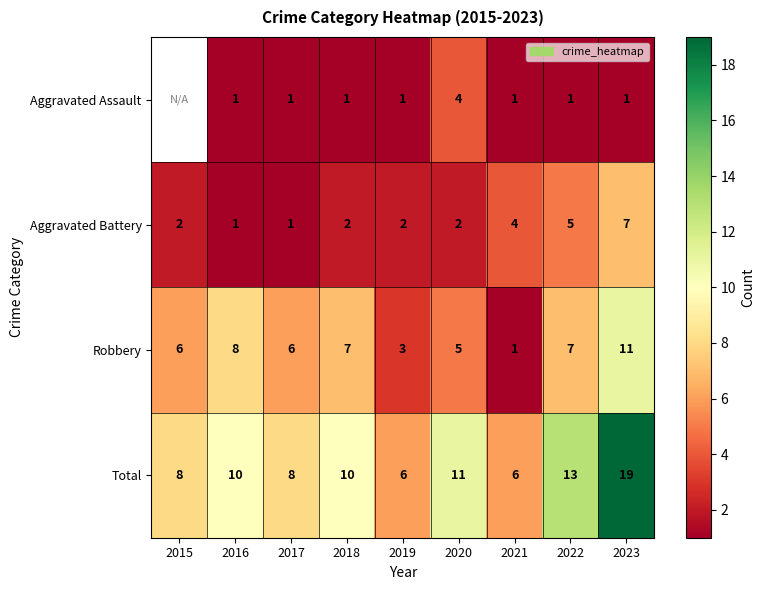

What is the difference between the highest and lowest values at 2018?

9